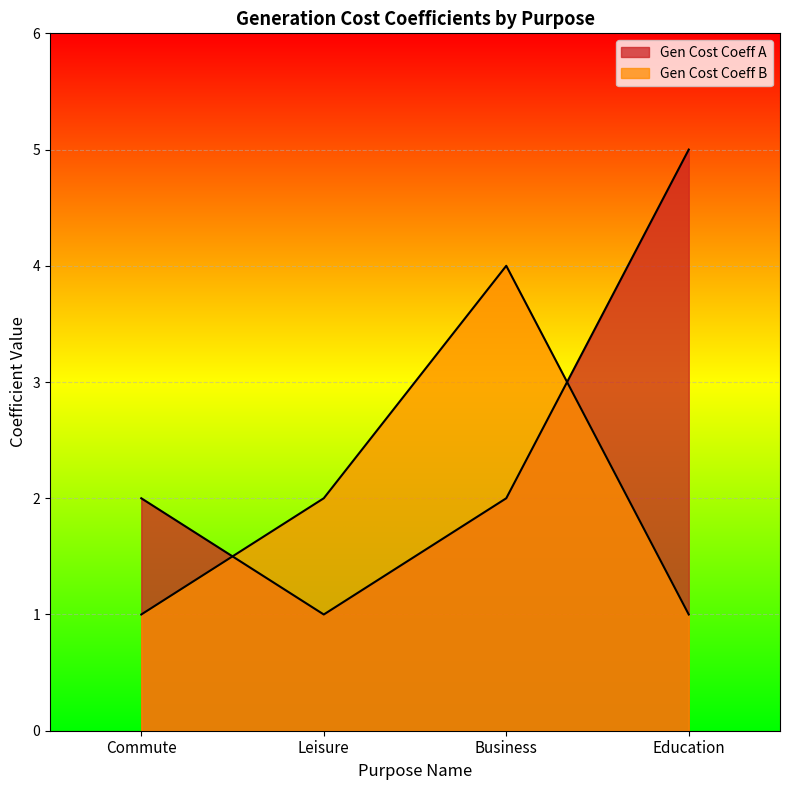

Which series has the largest range (max minus min)?

Gen Cost Coeff A